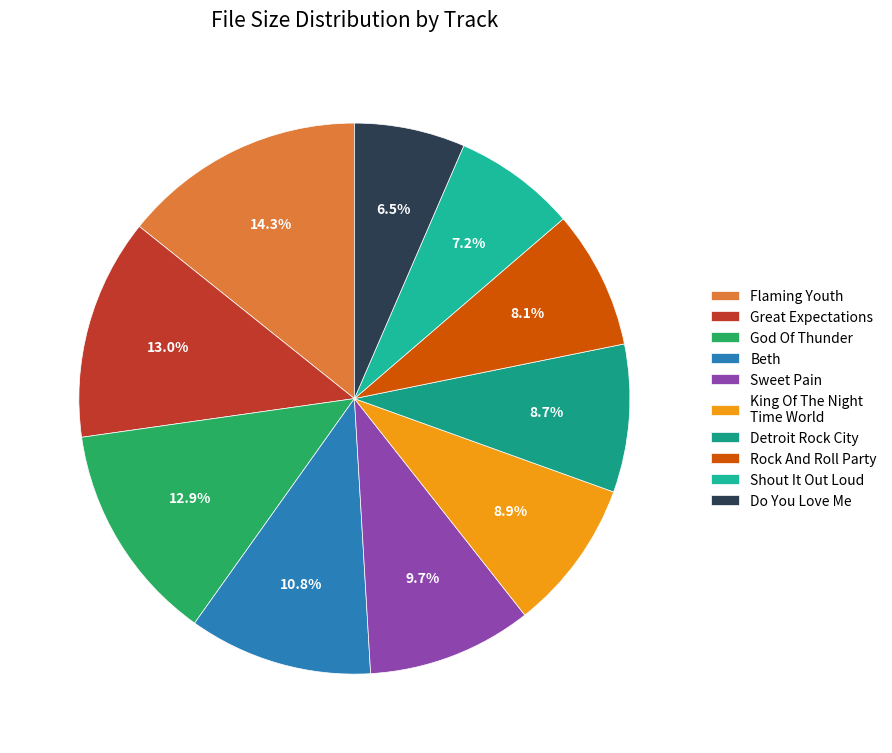

Rank the categories by value from highest to lowest.

05 - Flaming Youth.mp3, 04 - Great Expectations.mp3, 03 - God Of Thunder.mp3, 08 - Beth.mp3, 06 - Sweet Pain.mp3, 02 - King Of The Night Time World.mp3, 01 - Detroit Rock City.mp3, 10 - Rock And Roll Party.mp3, 07 - Shout It Out Loud.mp3, 09 - Do You Love Me.mp3